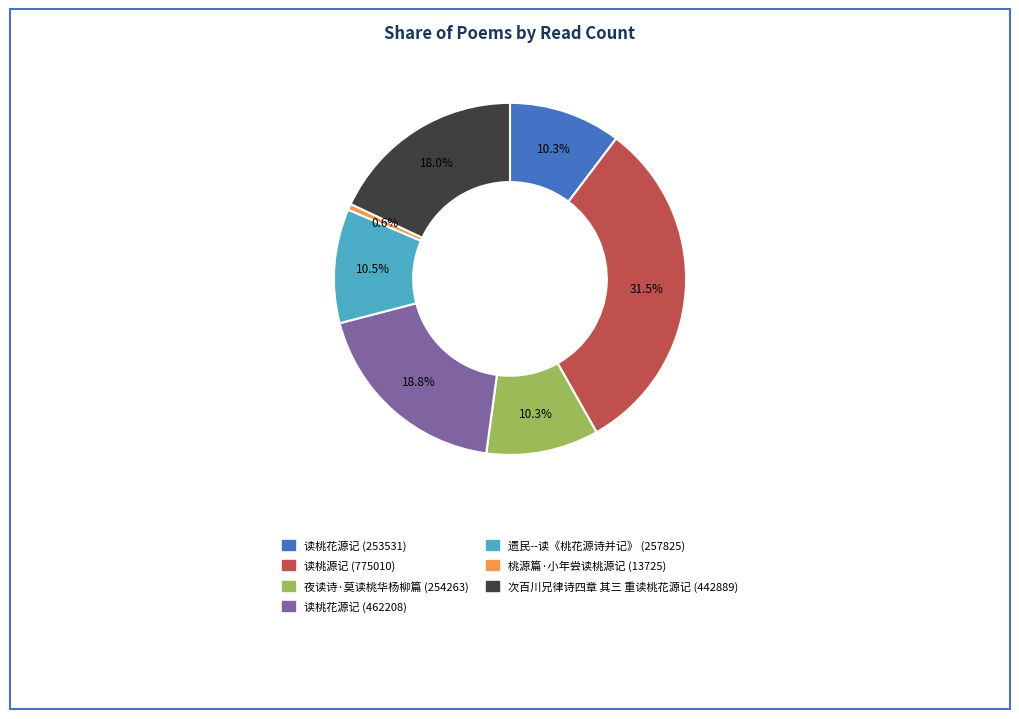

Does any single category account for the majority?

No